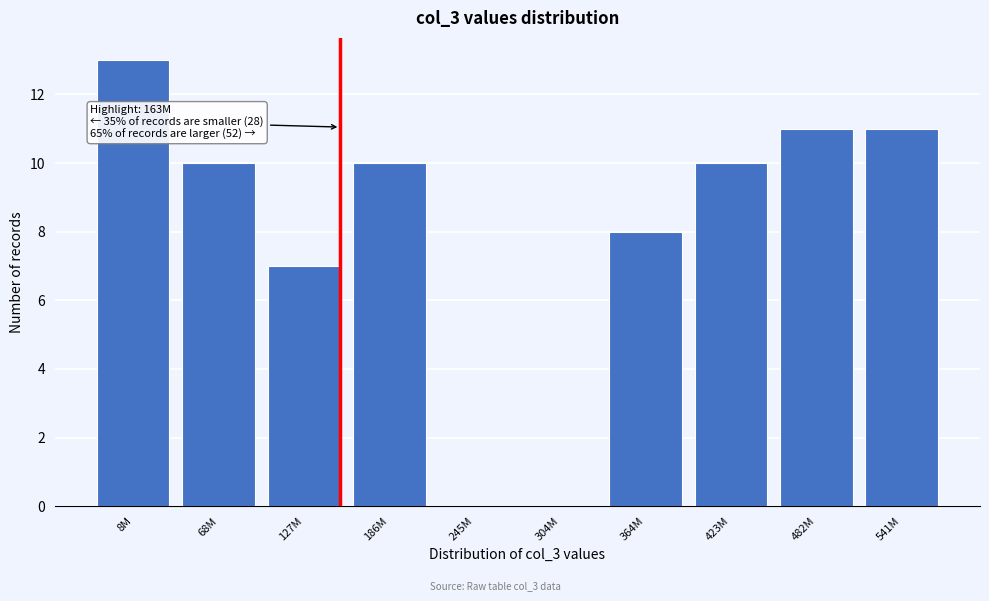

Reading left to right, what are all the values shown in this chart?

8M=13	68M=10	127M=7	186M=10	245M=0	304M=0	364M=8	423M=10	482M=11	541M=11